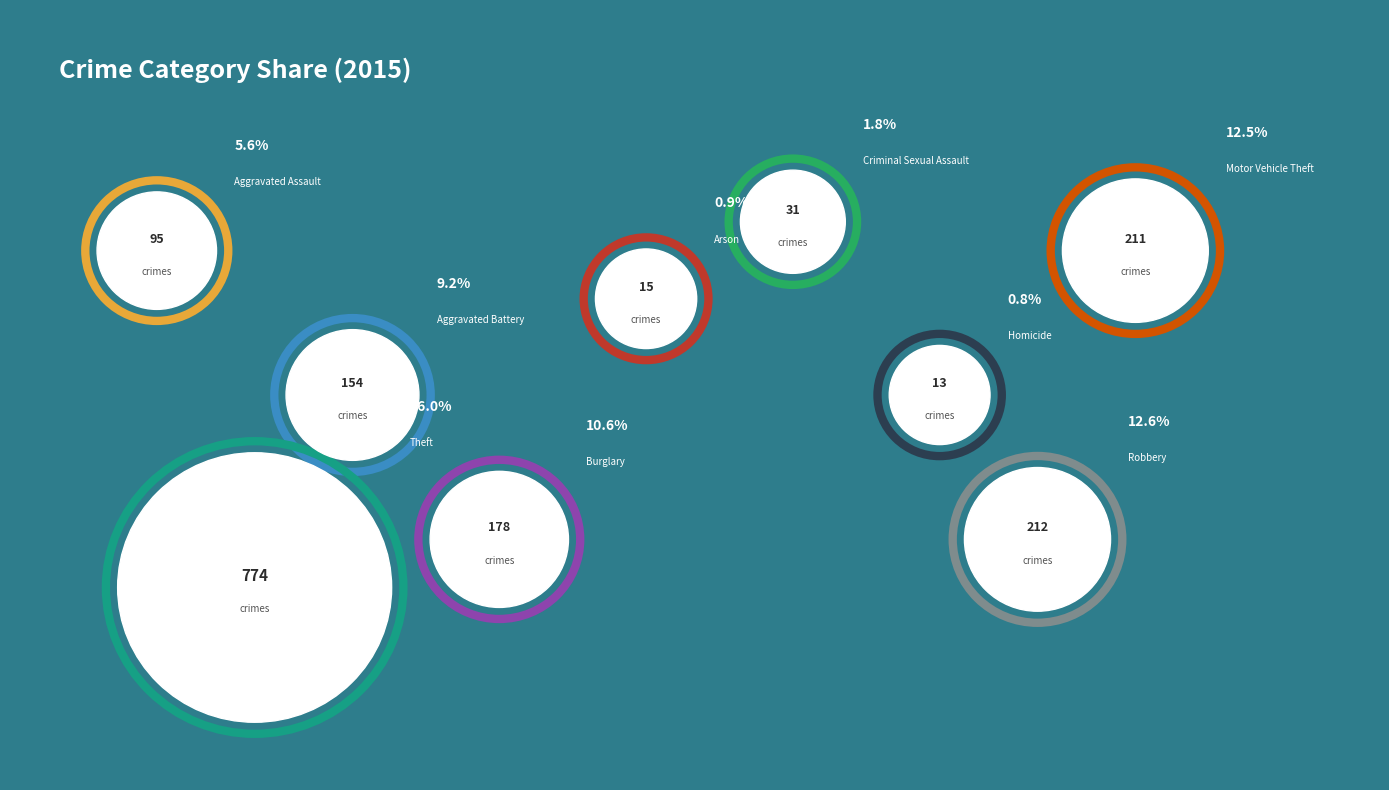

To the nearest percent, what percentage of the pie is Burglary?

11%